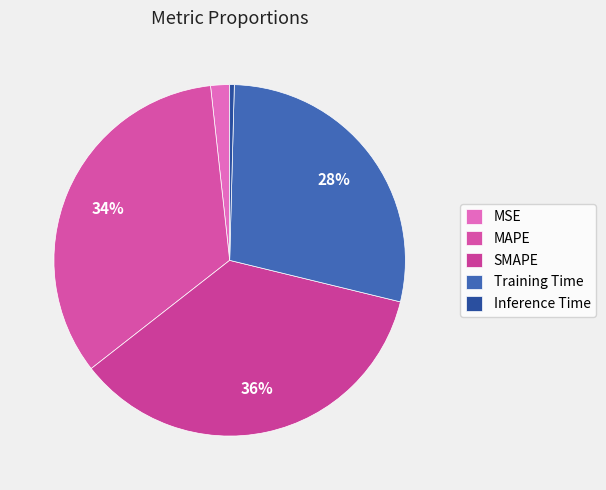

Rank the categories by value from highest to lowest.

SMAPE, MAPE, Training Time, MSE, Inference Time